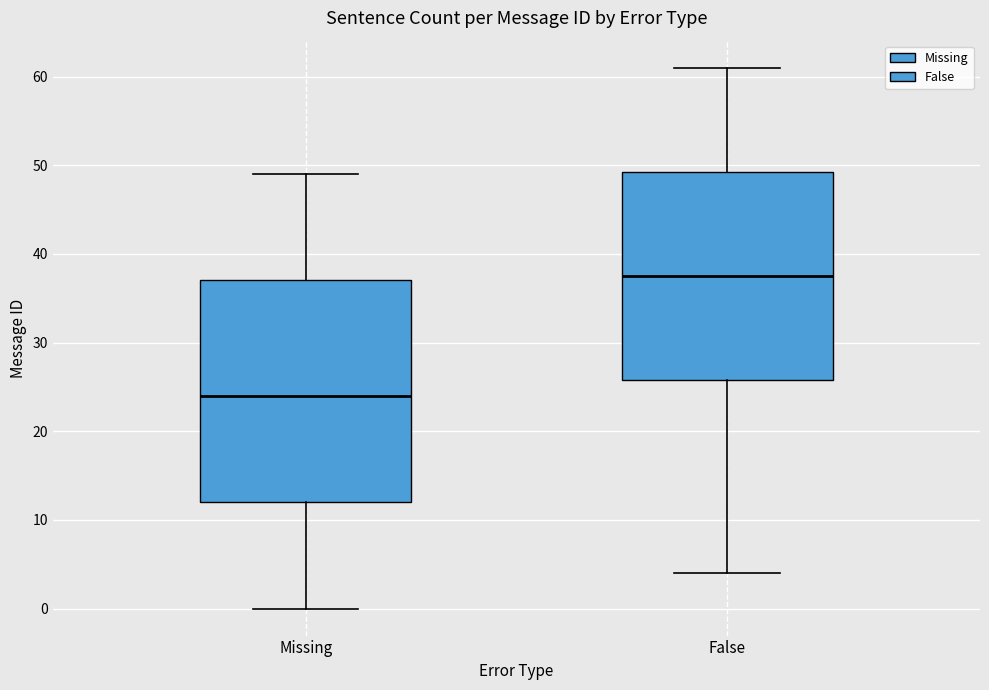

Which box is the tallest, from its lower edge to its upper edge?

Missing